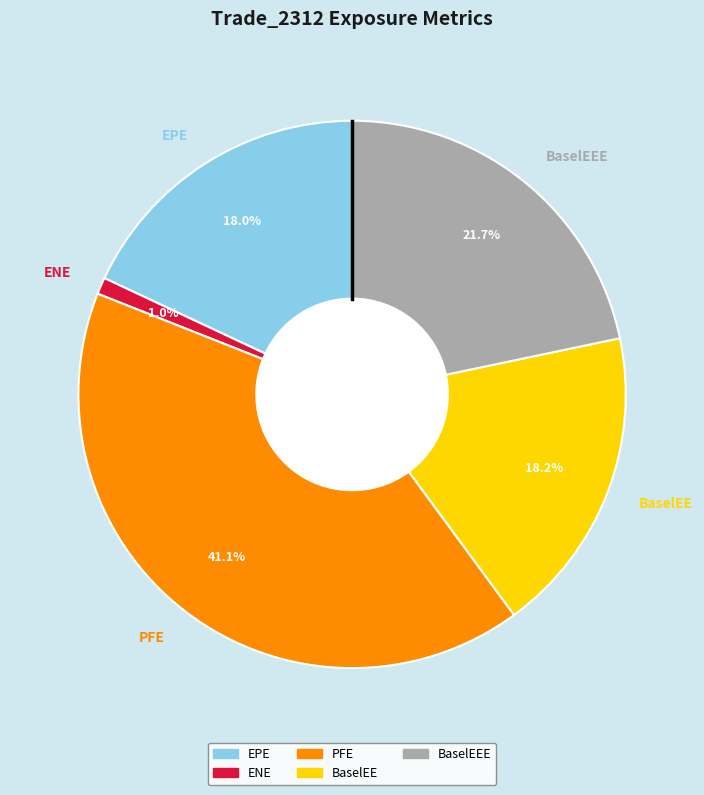

Approximately how many times larger is the value at EPE compared to BaselEE?

1.0